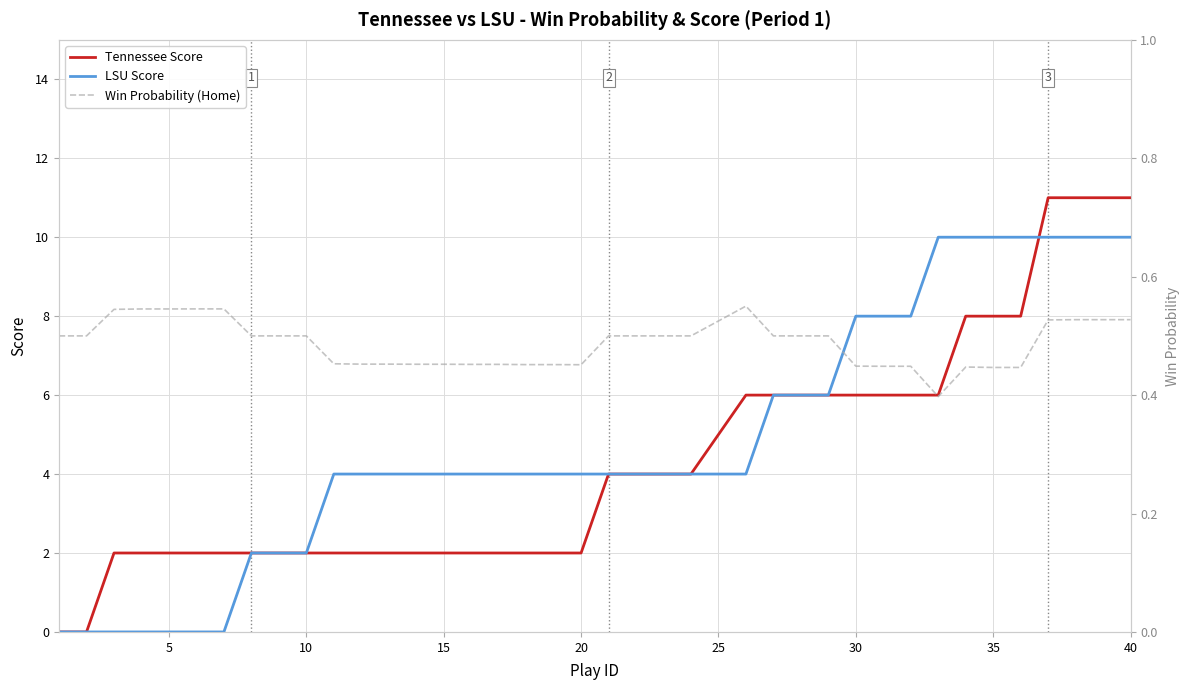

True or false: LSU Score and Win Probability (Home) cross at least once.

True